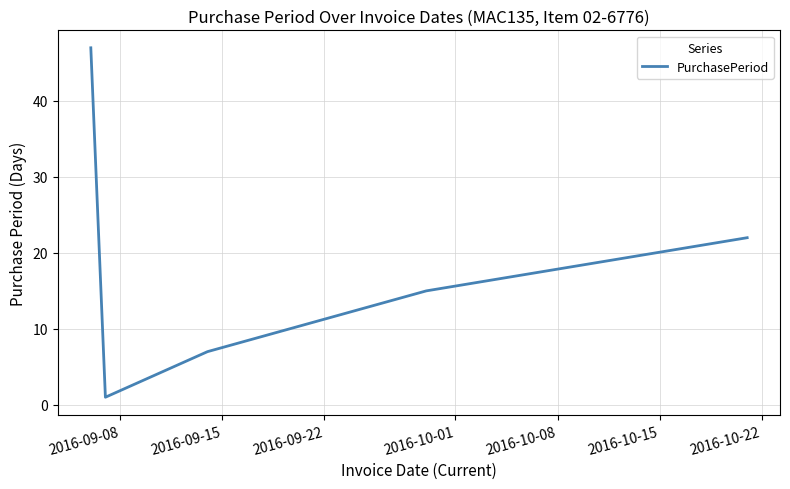

What is the greatest value displayed?

47